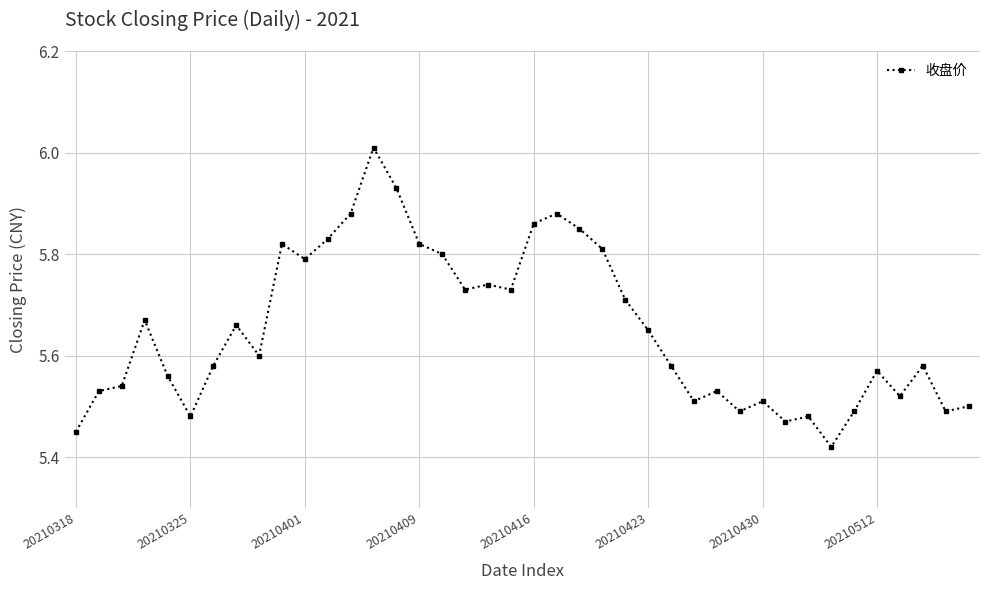

Count the number of data series in this chart.

1